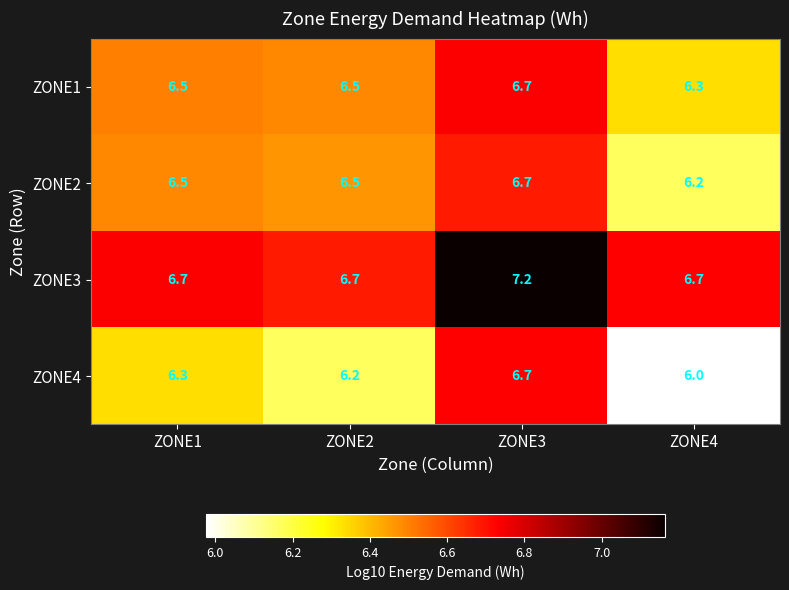

Reading left to right, transcribe all the data shown in this chart.

ZONE1: 6.5	6.5	6.7	6.3
ZONE2: 6.5	6.5	6.7	6.2
ZONE3: 6.7	6.7	7.2	6.7
ZONE4: 6.3	6.2	6.7	6.0